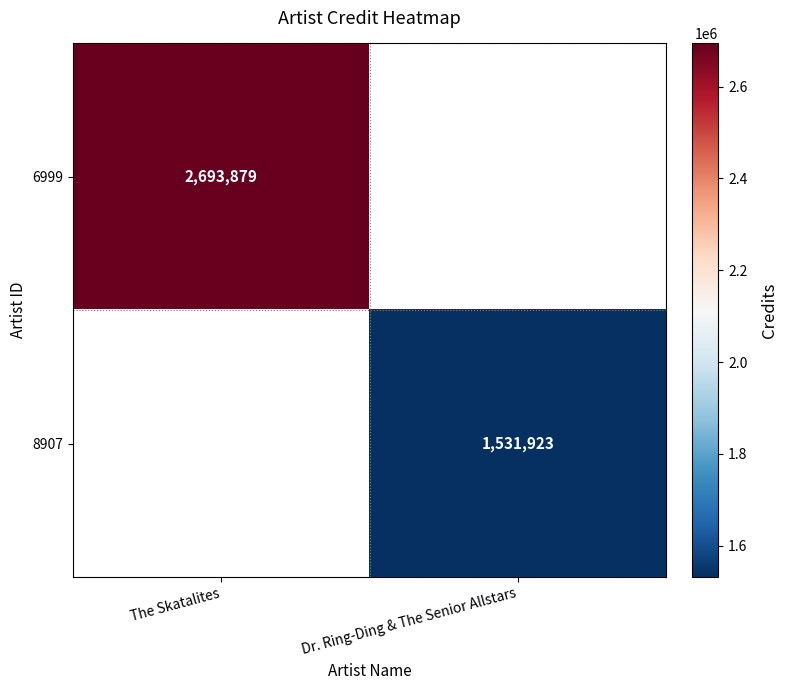

True or false: 8907 has a value of 2657707 at Dr. Ring-Ding & The Senior Allstars.

False